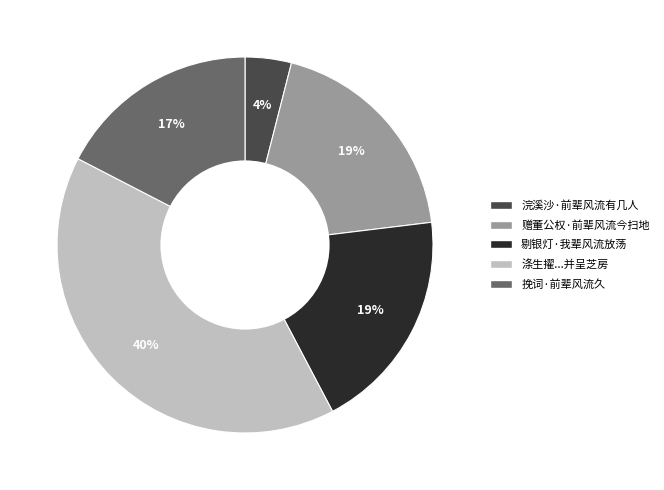

To the nearest percent, what is the difference between the largest and smallest slice percentages?

36%